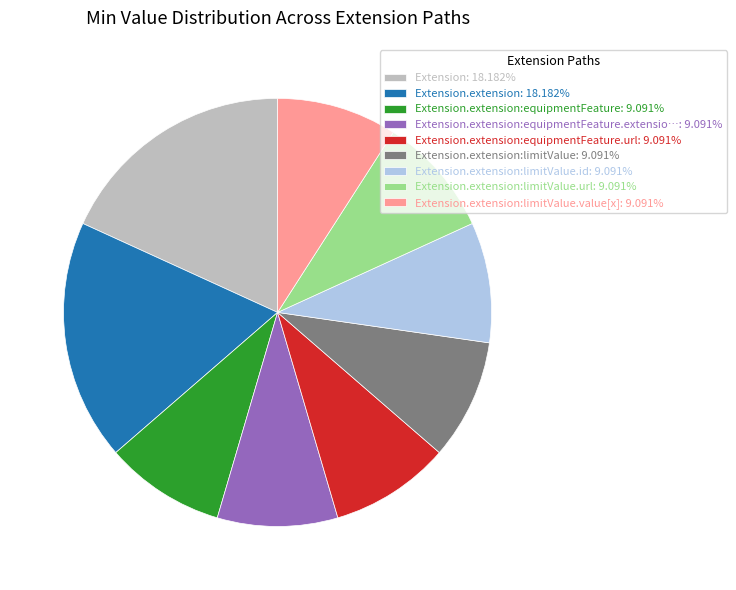

How many slices are in this pie chart?

9